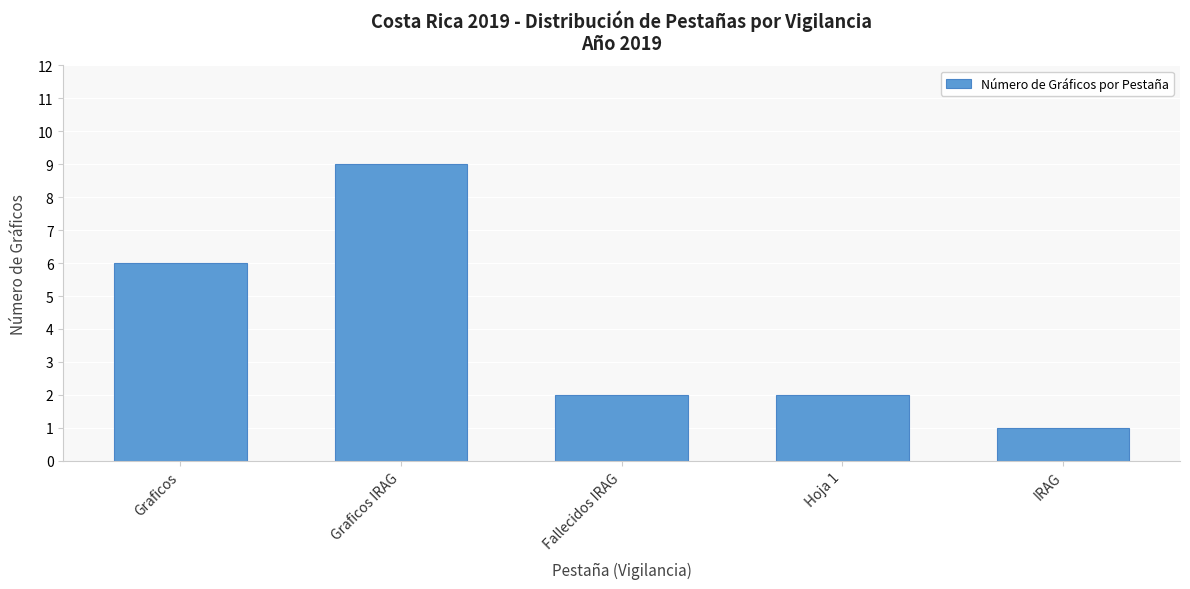

How many bars are there in total?

5